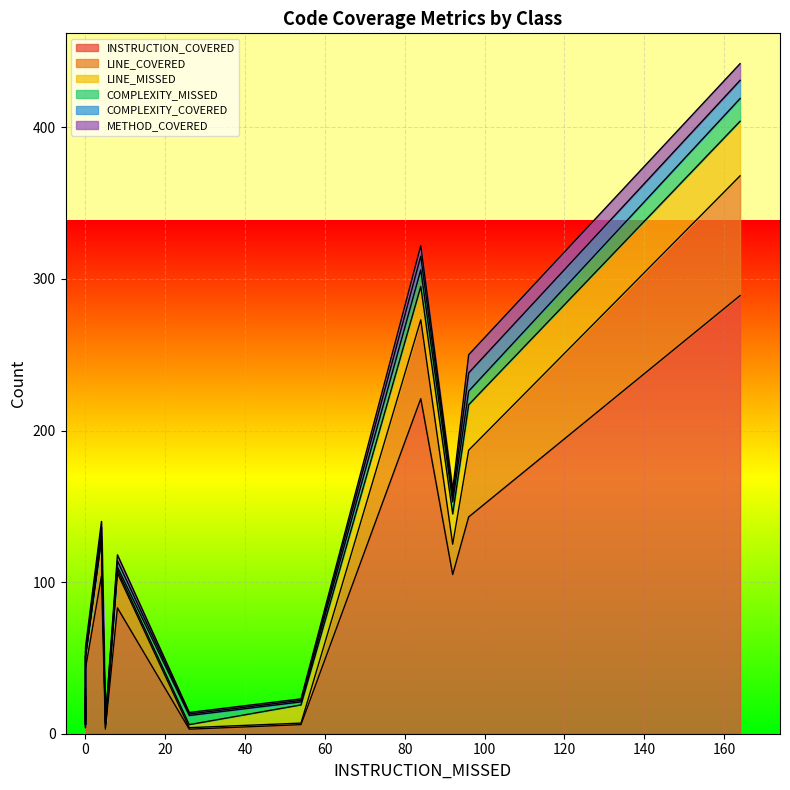

At how many categories does at least one series exceed 232?

1